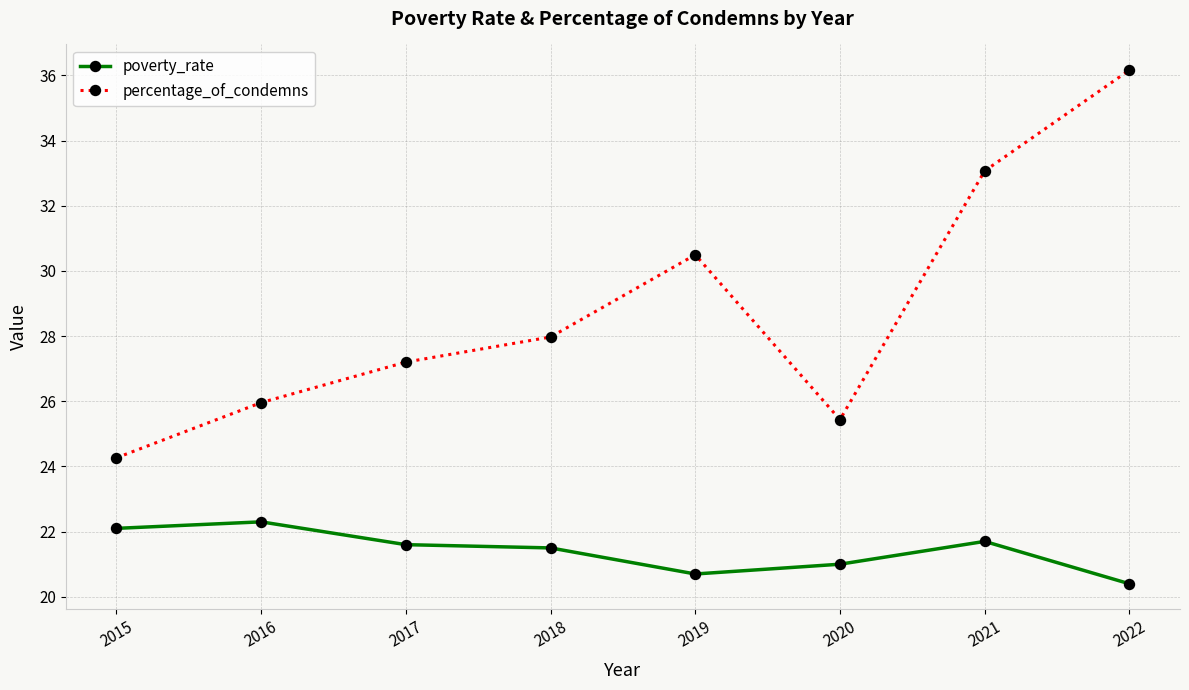

What is the value of the percentage_of_condemns point at the 7th from the left?

33.1